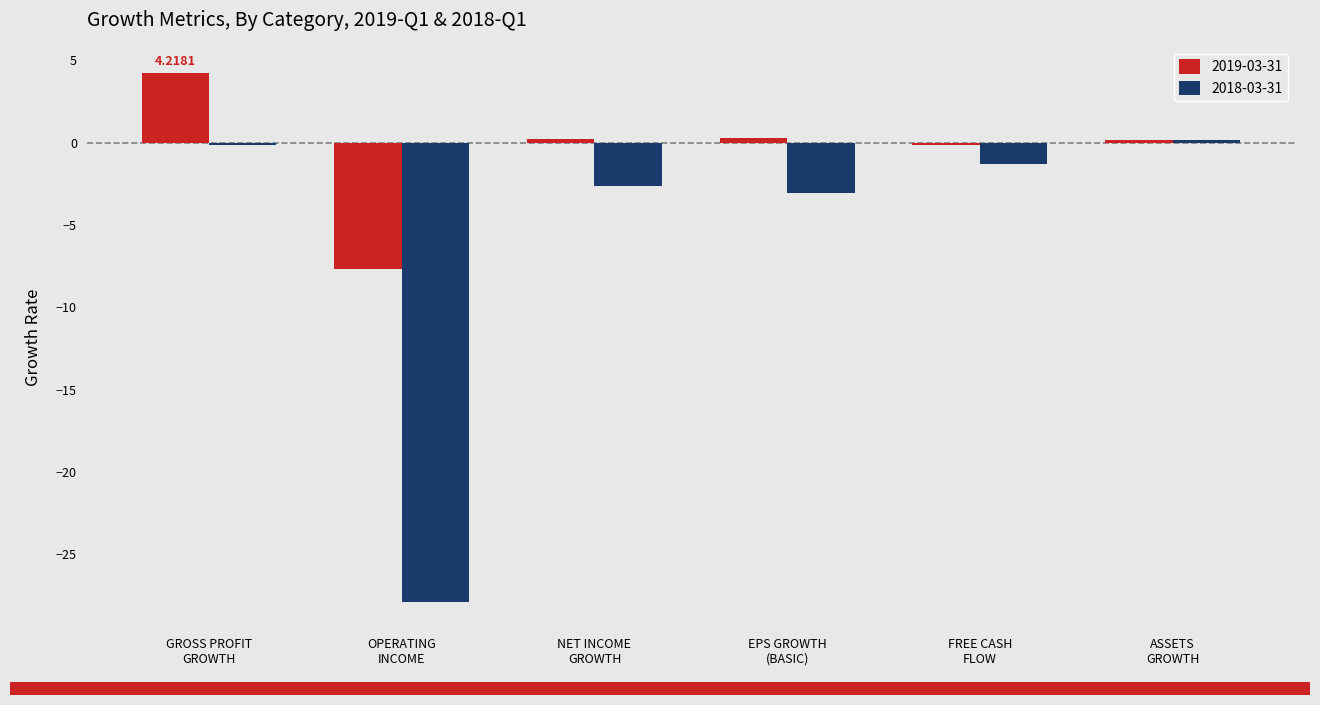

Which series has the largest range (max minus min)?

2018-03-31